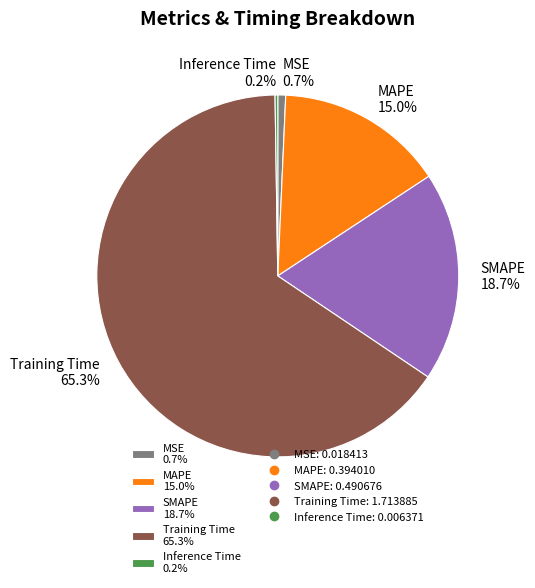

To the nearest percent, what portion does SMAPE represent?

19%